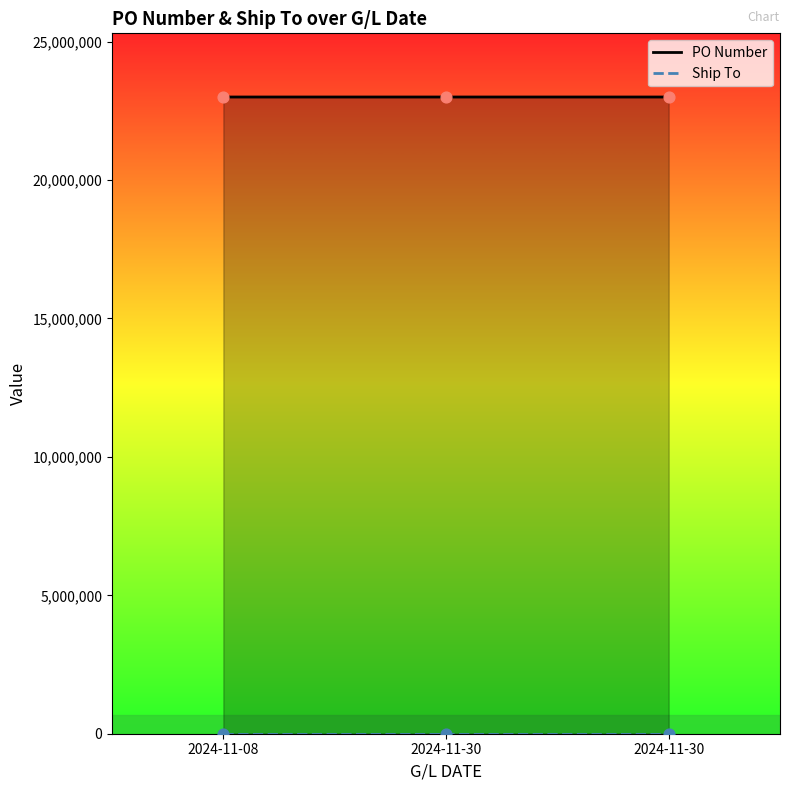

At which category is the sum across all series the highest?

2024-11-30